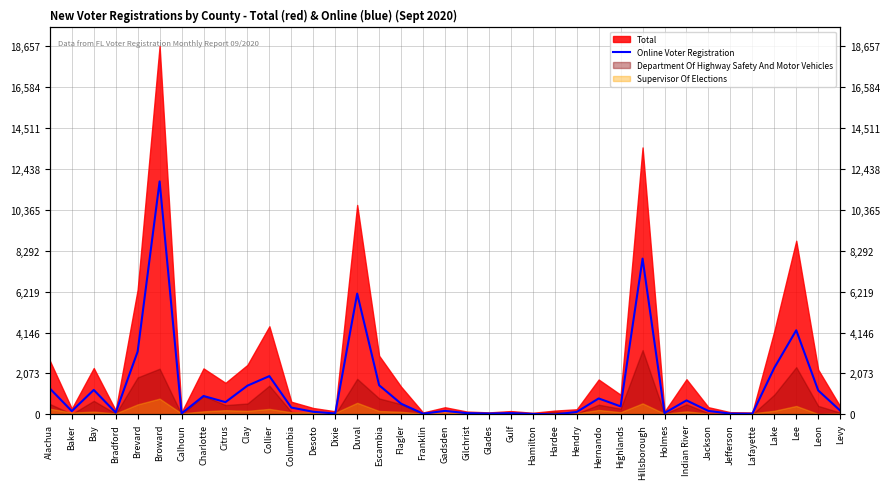

Where is the data nearest to the value 5897?

Duval